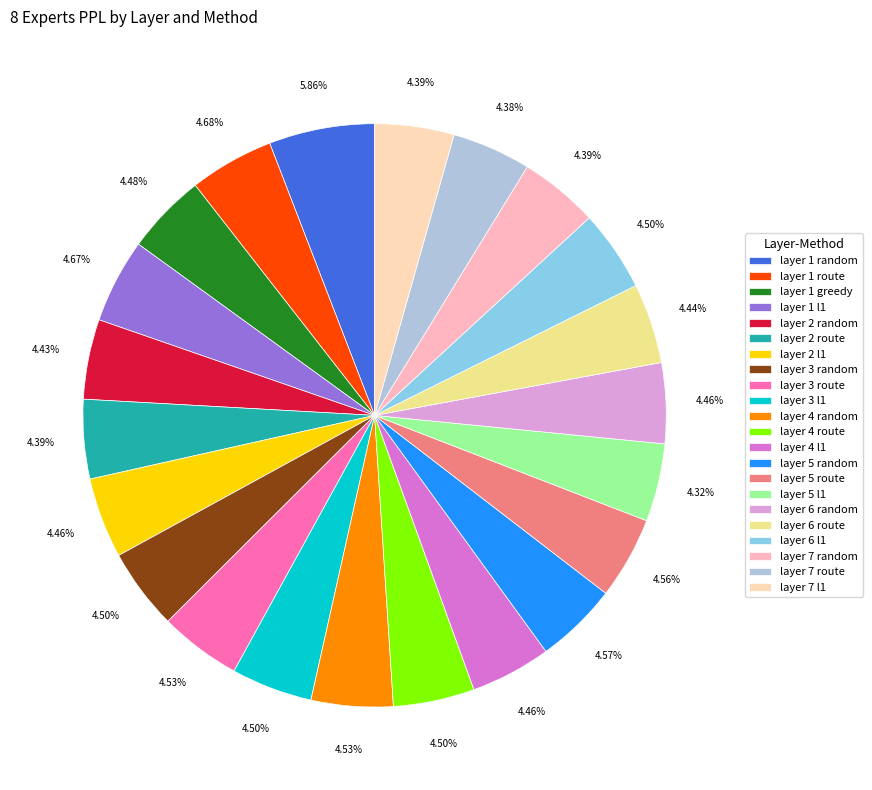

To the nearest percent, what portion does layer 2 route represent?

4%